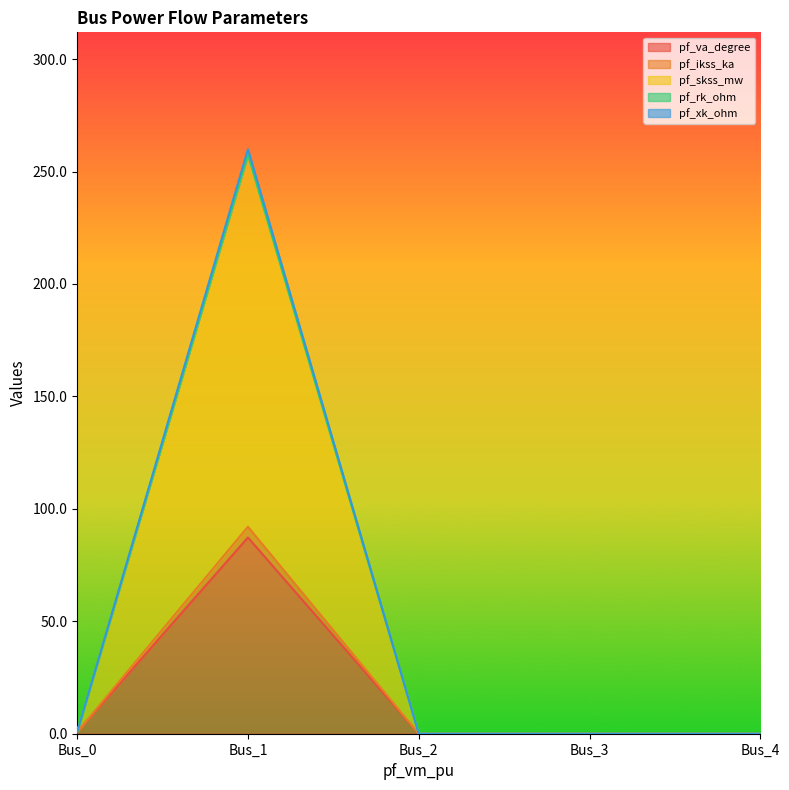

At how many categories does at least one series exceed 97?

1